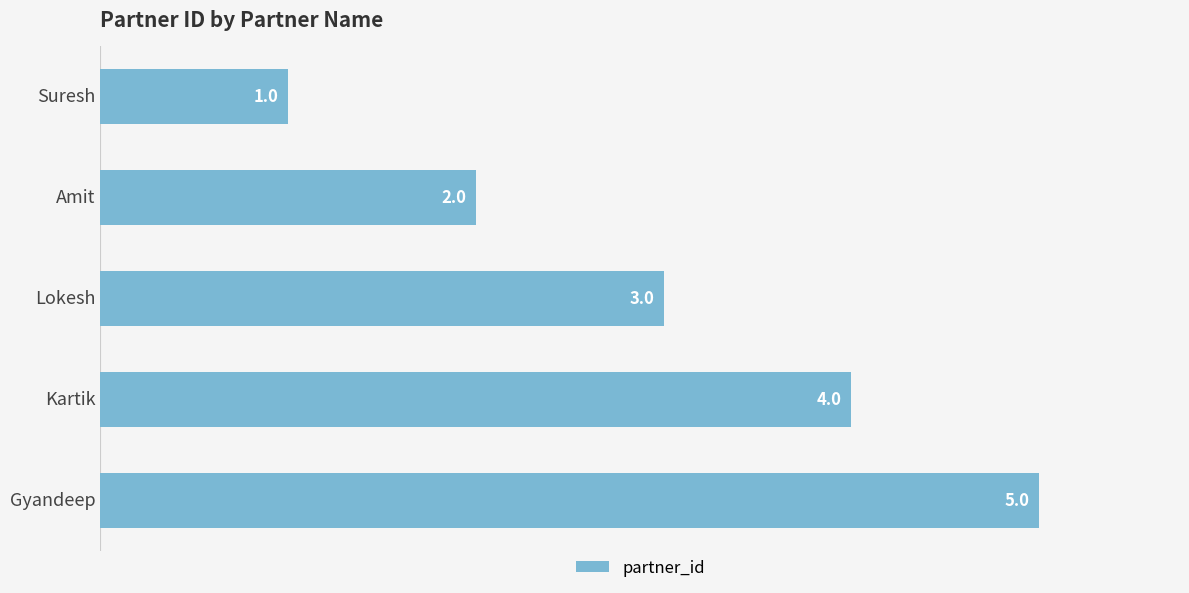

The value at Gyandeep is 5. True or false?

True